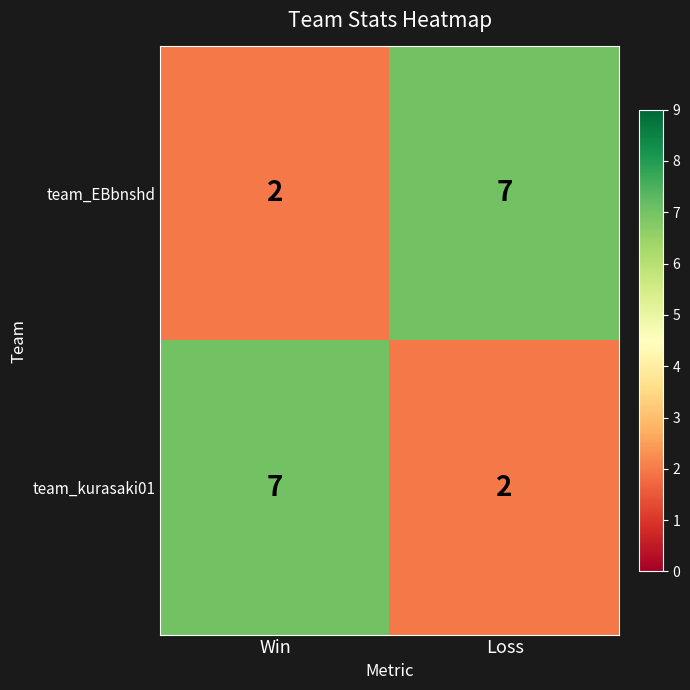

At how many categories does at least one series exceed 6?

2